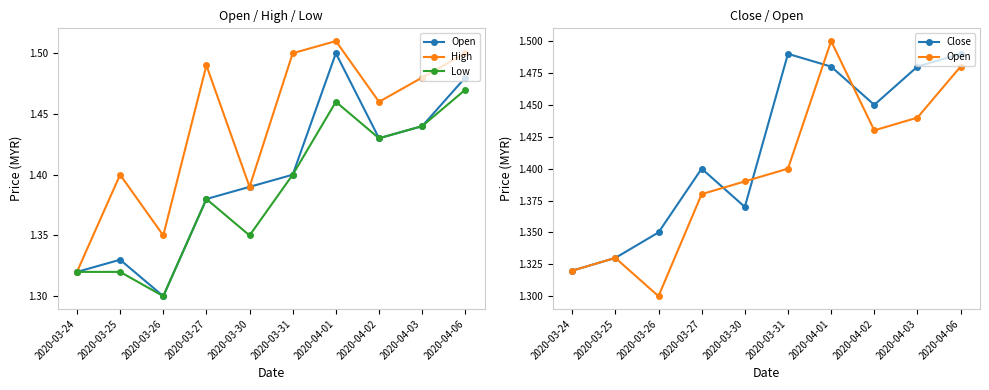

True or false: High has a value of 1.4 at 2020-03-25.

True